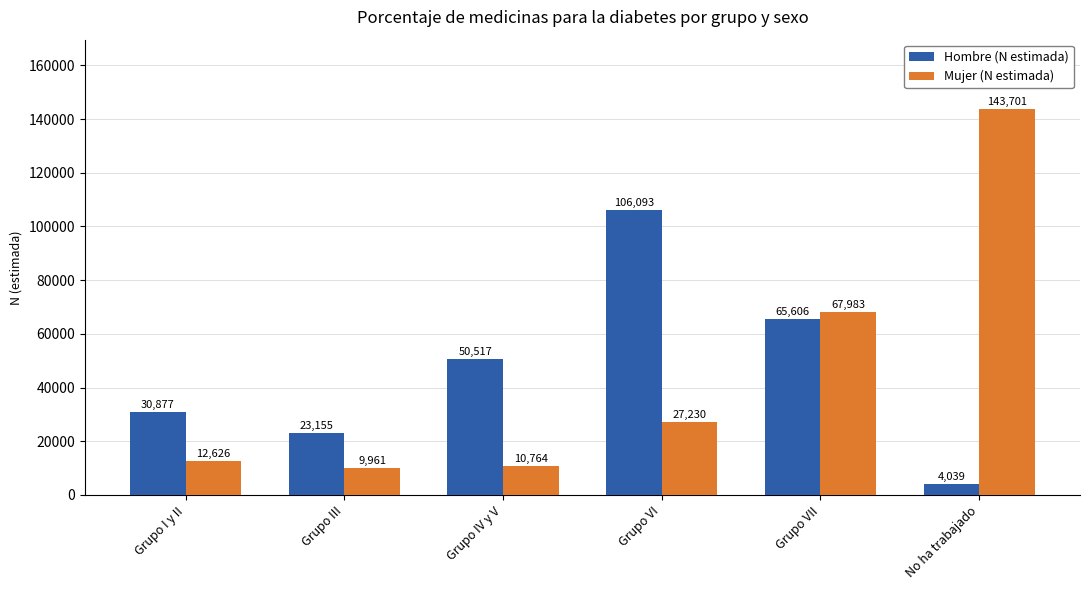

At which category is the sum across all series the highest?

No ha trabajado